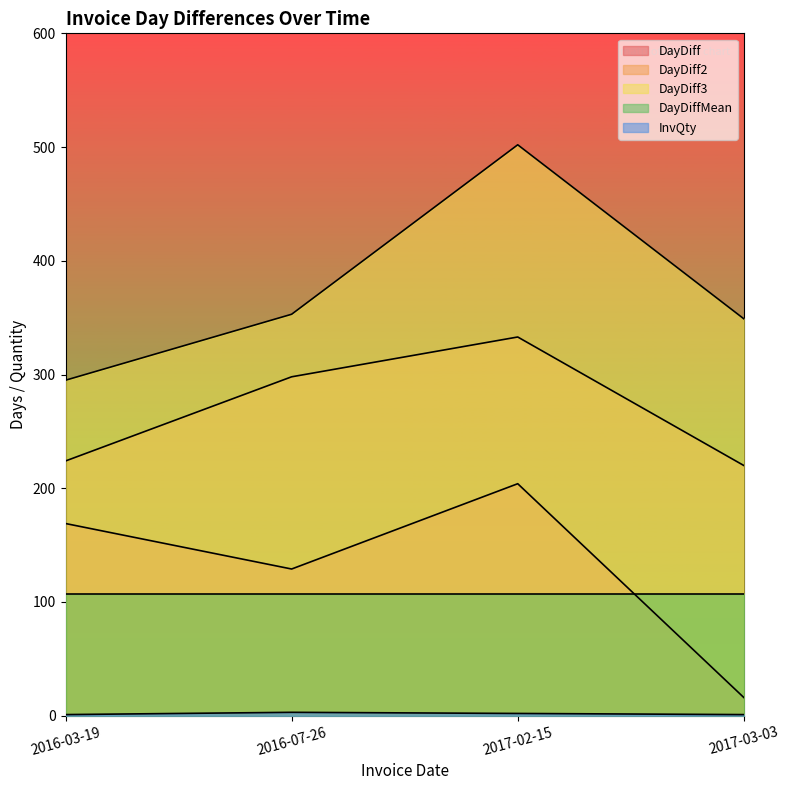

What is the label of the 2nd point from the left?

2016-07-26